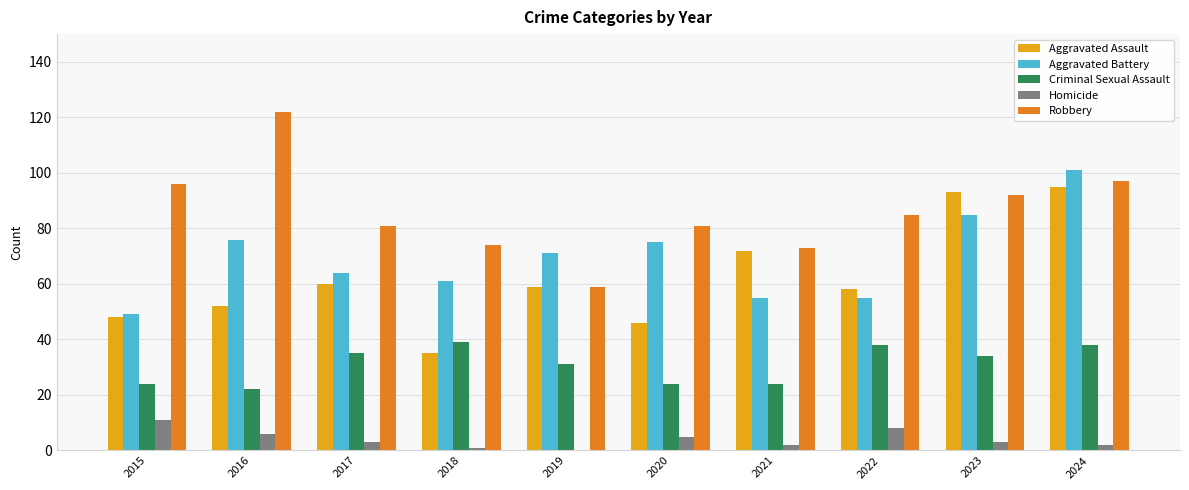

Which series has the widest spread of values?

Robbery